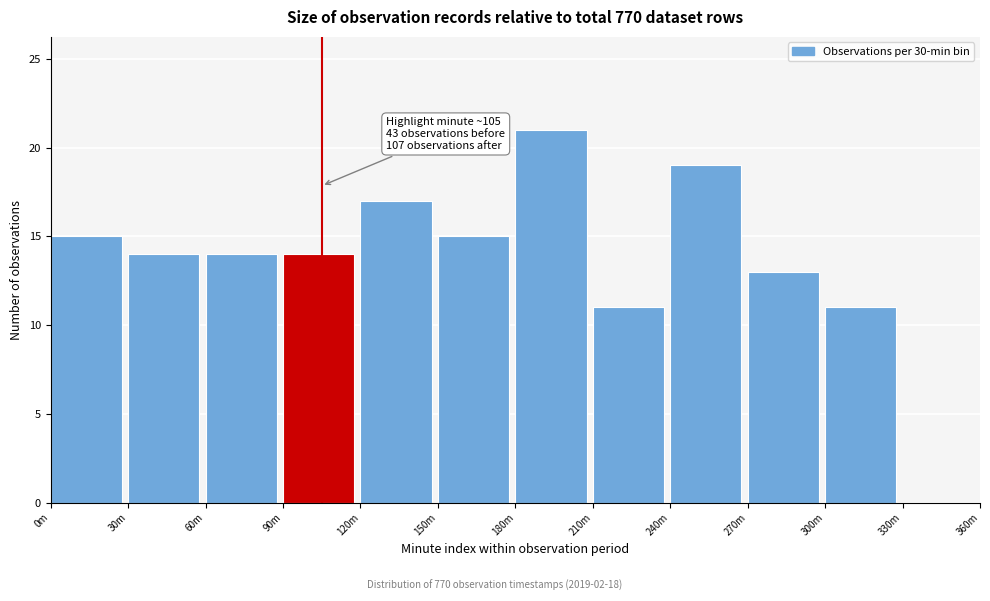

Reading left to right, what are all the values shown in this chart?

0m=15	30m=14	60m=14	90m=14	120m=17	150m=15	180m=21	210m=11	240m=19	270m=13	300m=11	330m=0